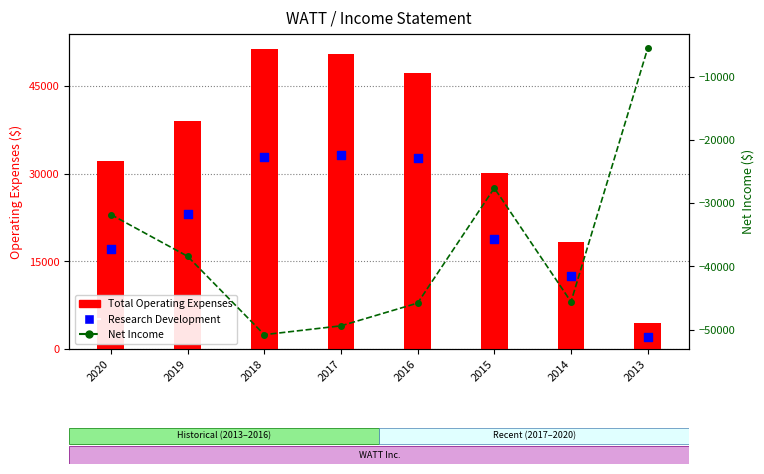

What is the total value across all series at 2014?

-14800